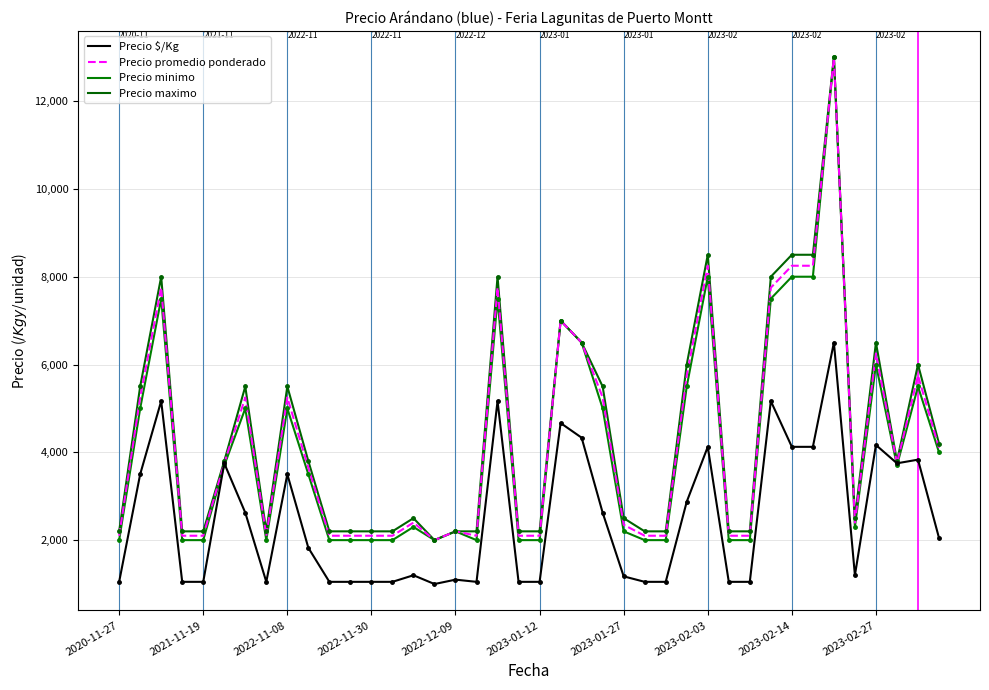

Does the chart display data point markers on the line(s)?

No